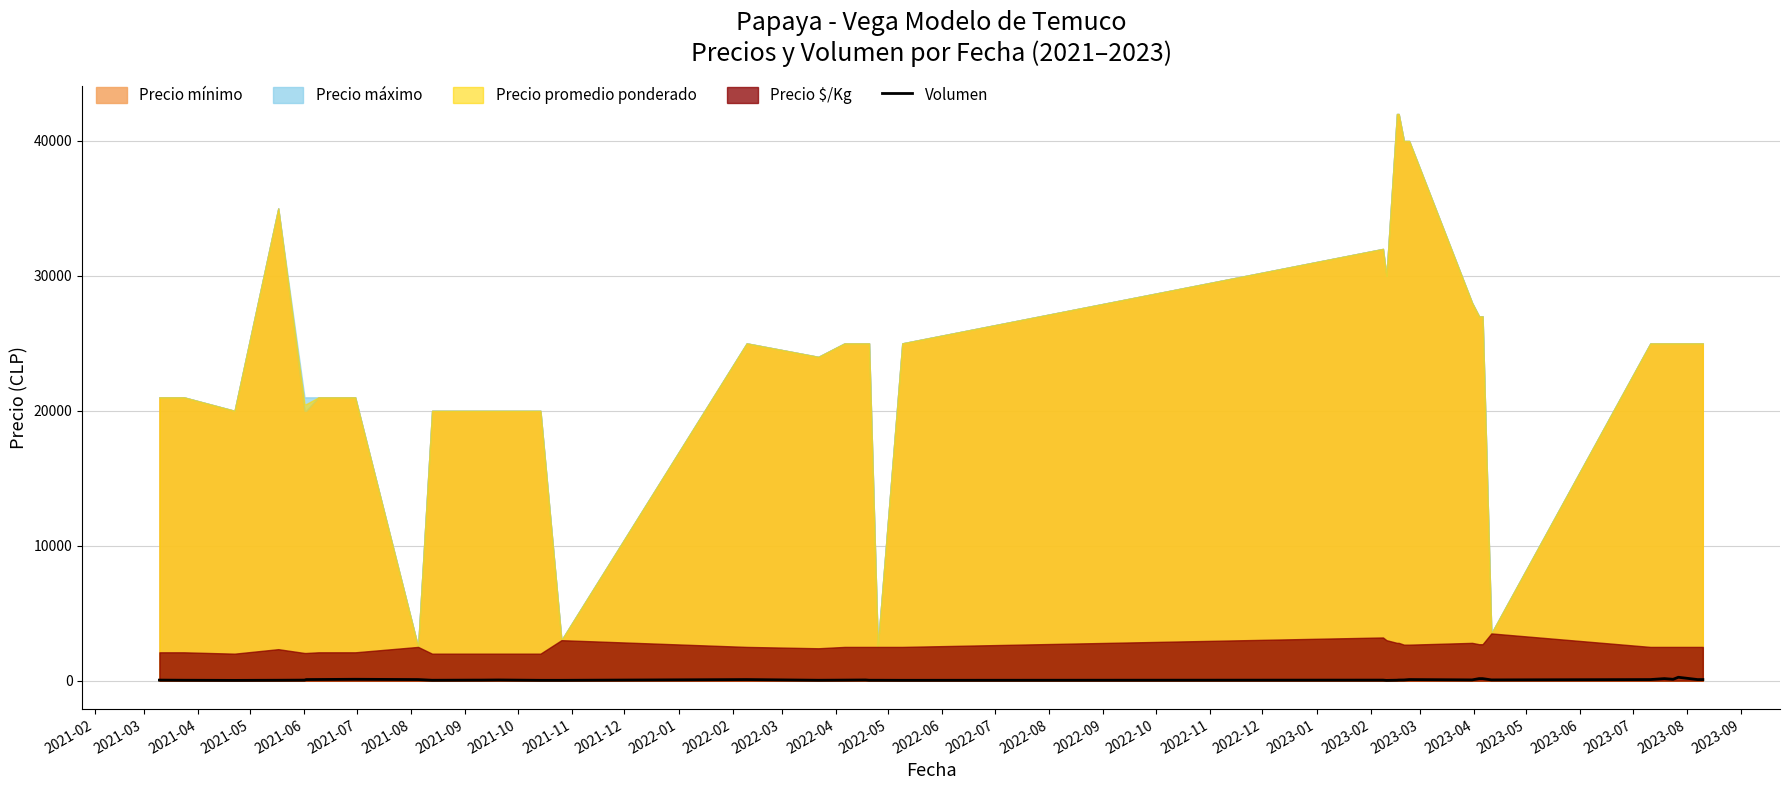

What is the label of the 11th point from the left?

2021-12